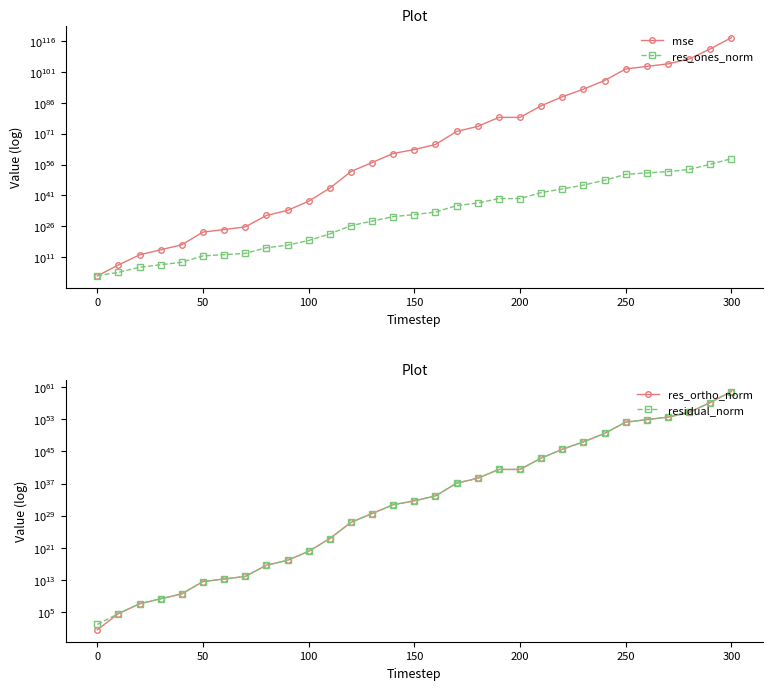

True or false: res_ortho_norm and mse intersect in this chart.

False